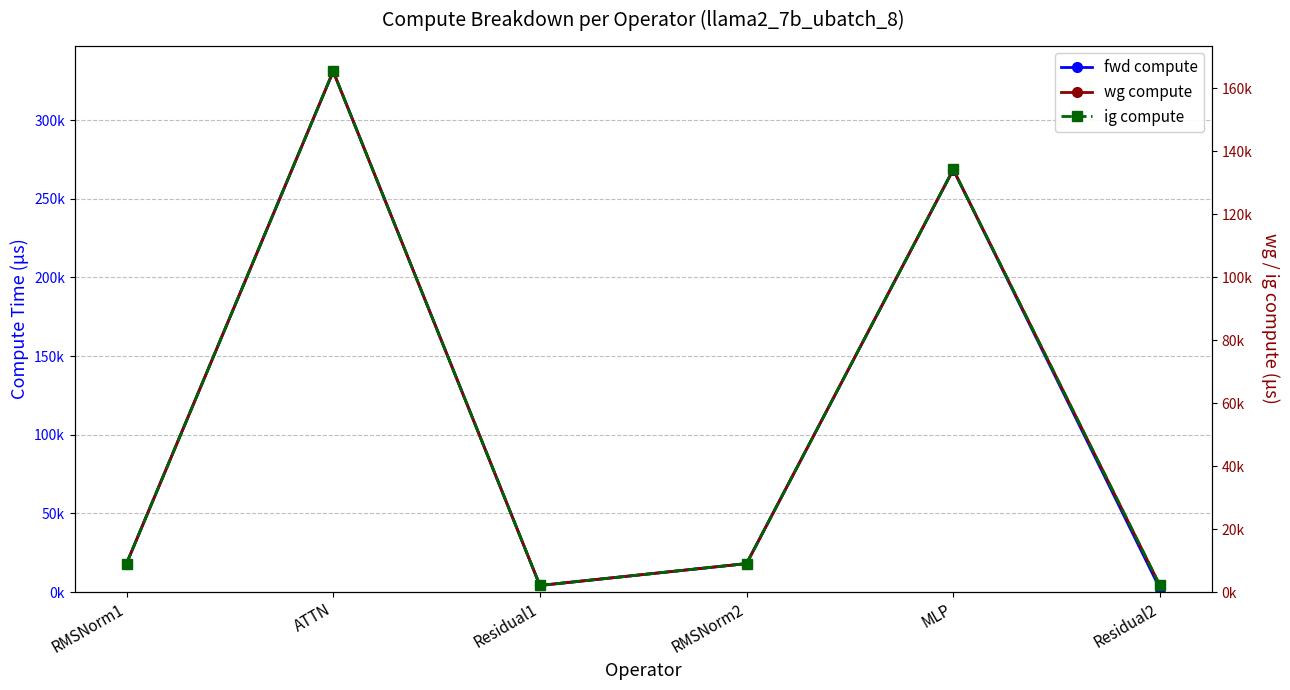

Is this an area chart (filled region under the line)?

No